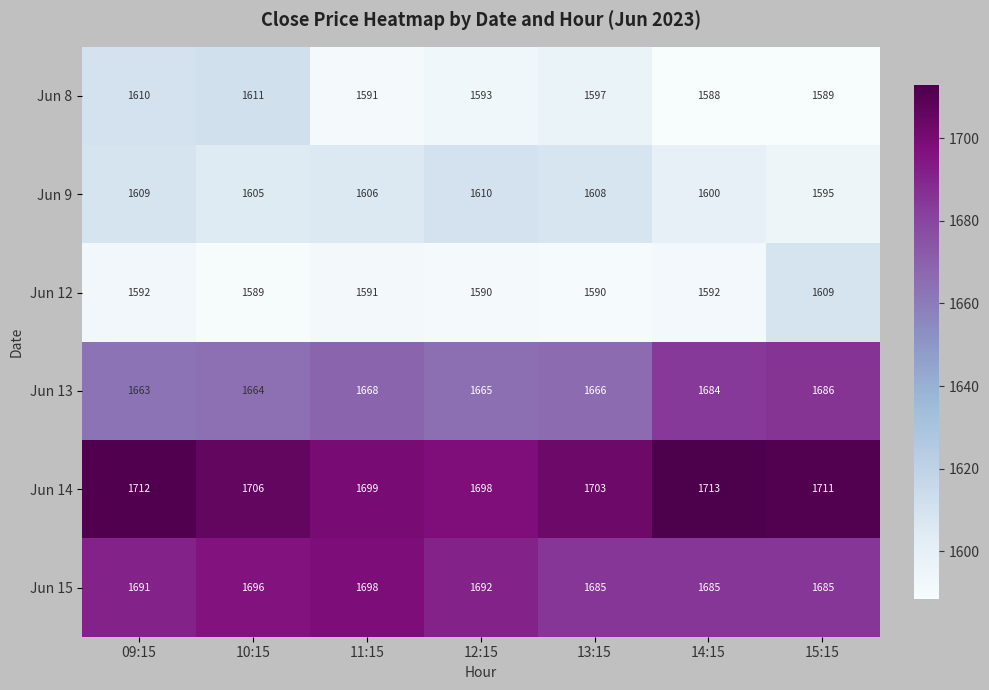

What is the sum of all Jun 13 values?

11696